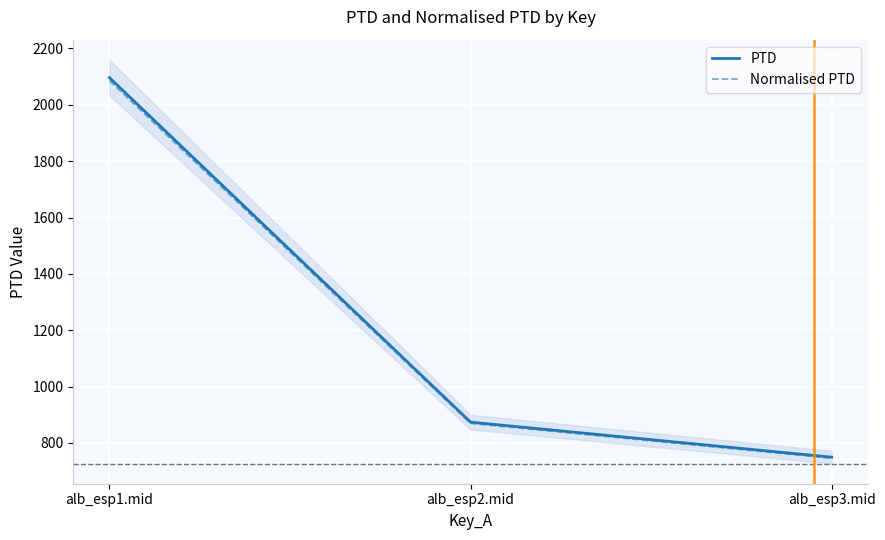

Reading left to right, what are all the values shown in this chart?

PTD: alb_esp1.mid=2096.5	alb_esp2.mid=874.0	alb_esp3.mid=749.6
Normalised PTD: alb_esp1.mid=2086.0	alb_esp2.mid=869.7	alb_esp3.mid=745.8